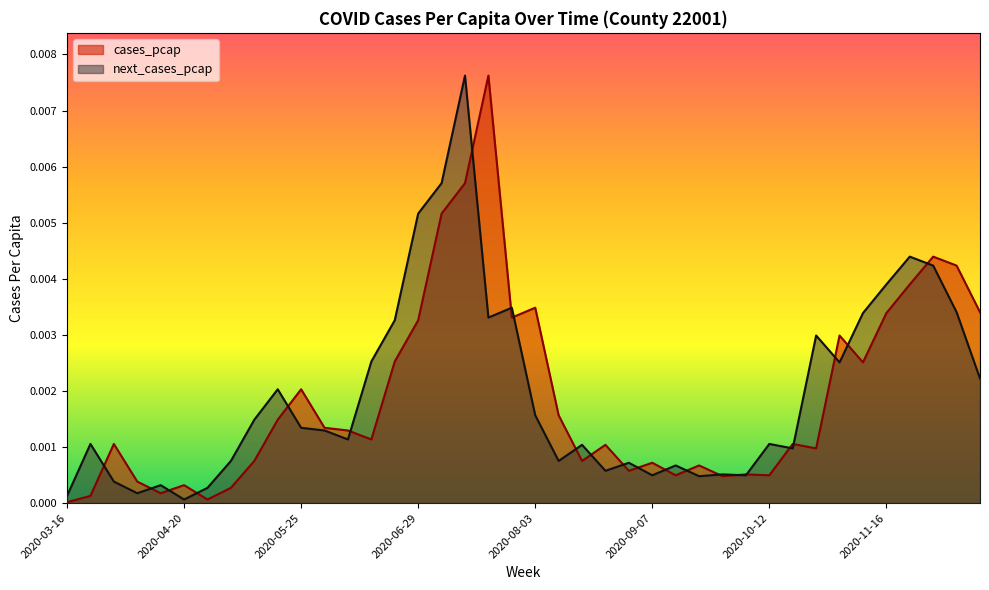

The value of next_cases_pcap at 2020-07-13 is 0.0. True or false?

False